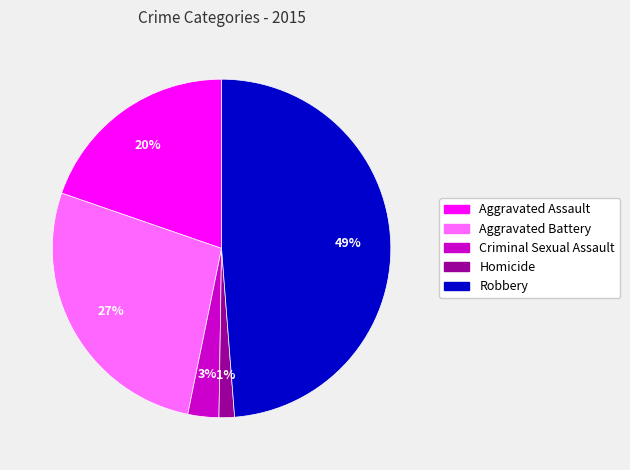

True or false: Homicide accounts for 11% of the total.

False